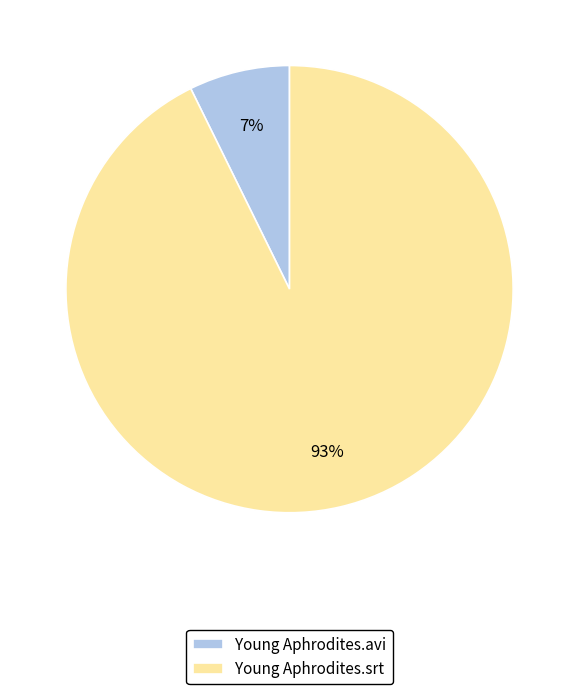

Combined, do Young Aphrodites.avi and Young Aphrodites.srt account for over 50%?

Yes